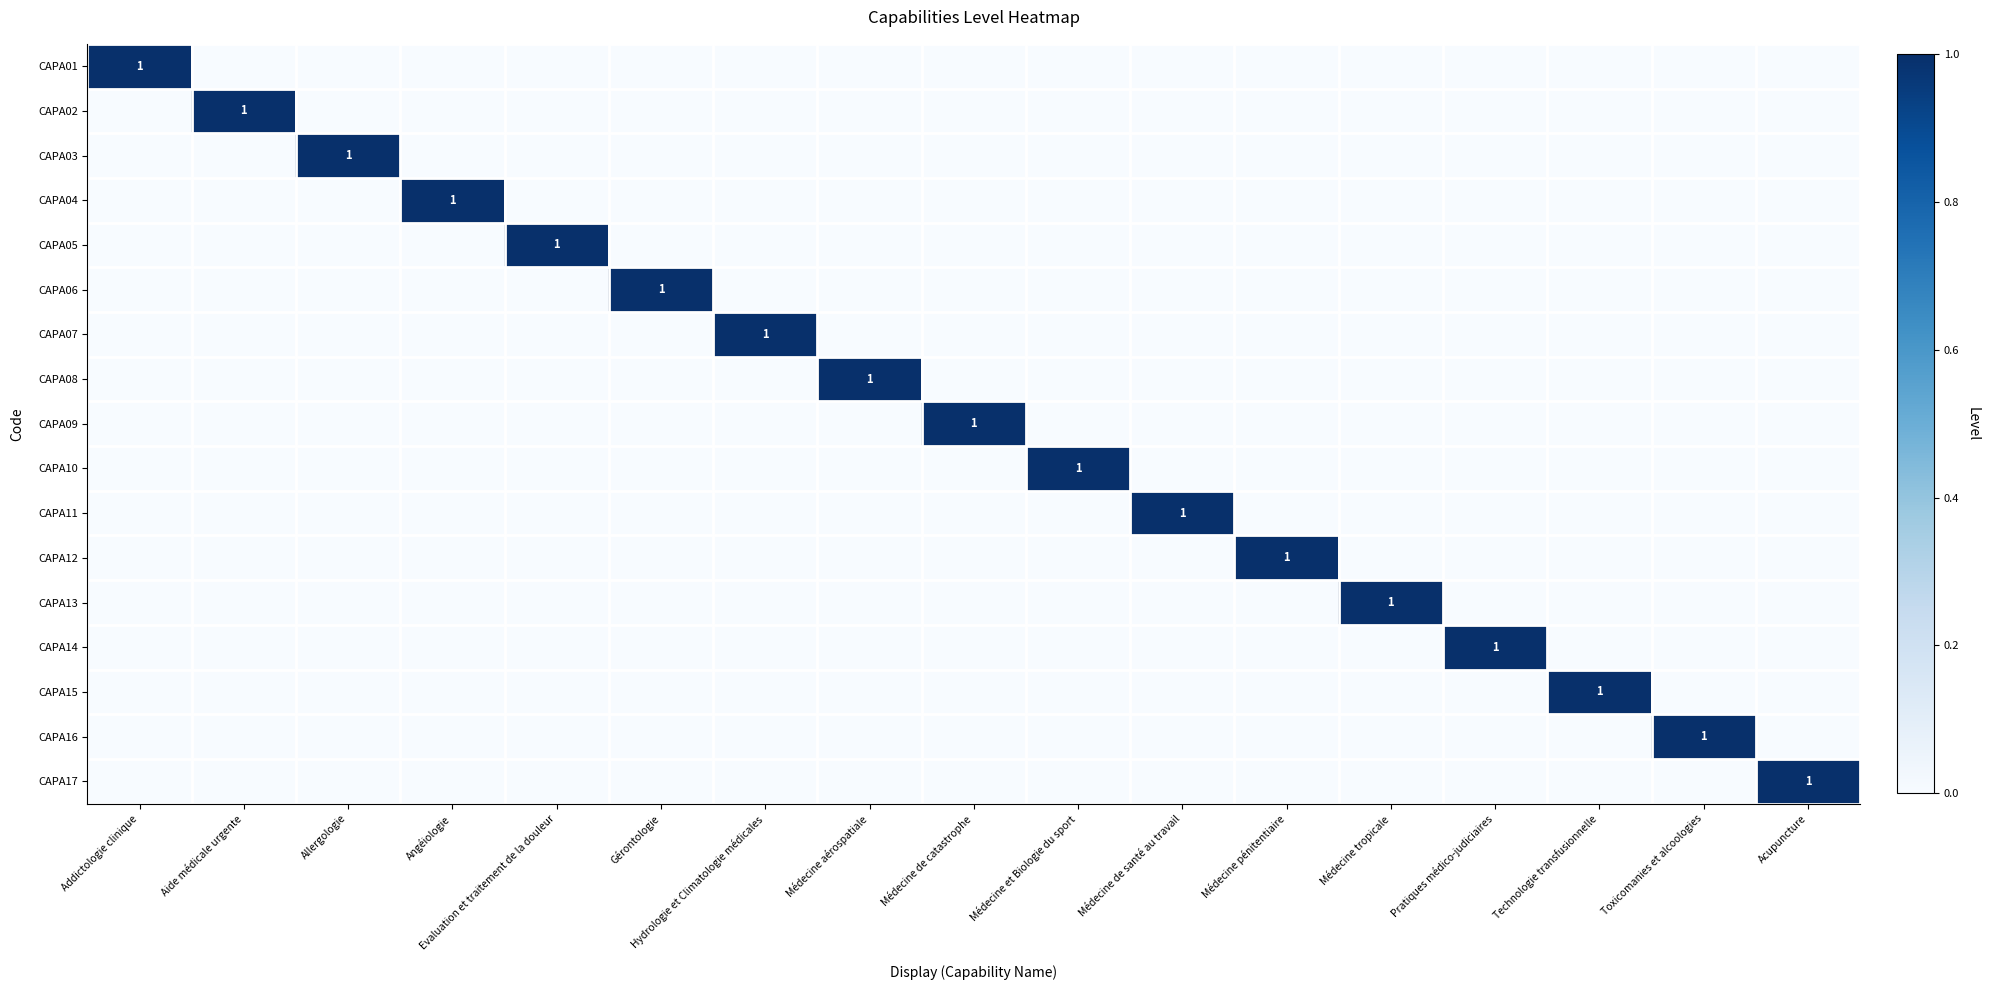

Which has a higher value, Pratiques médico-judiciaires or Médecine pénitentiaire?

Pratiques médico-judiciaires